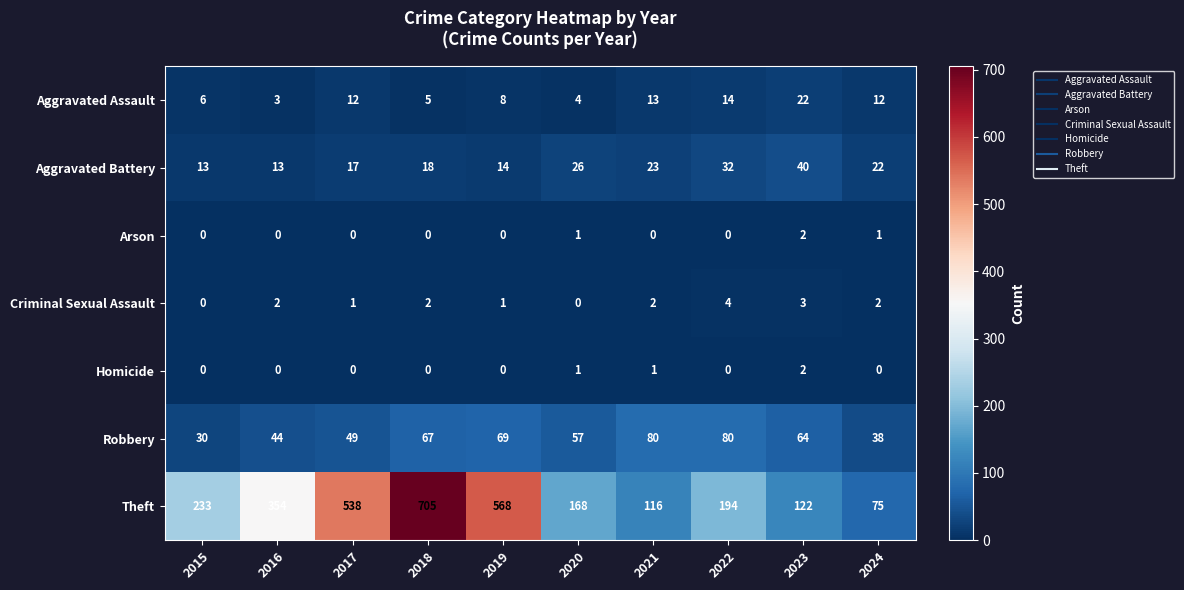

True or false: Aggravated Assault has a value of 13 at 2021.

True